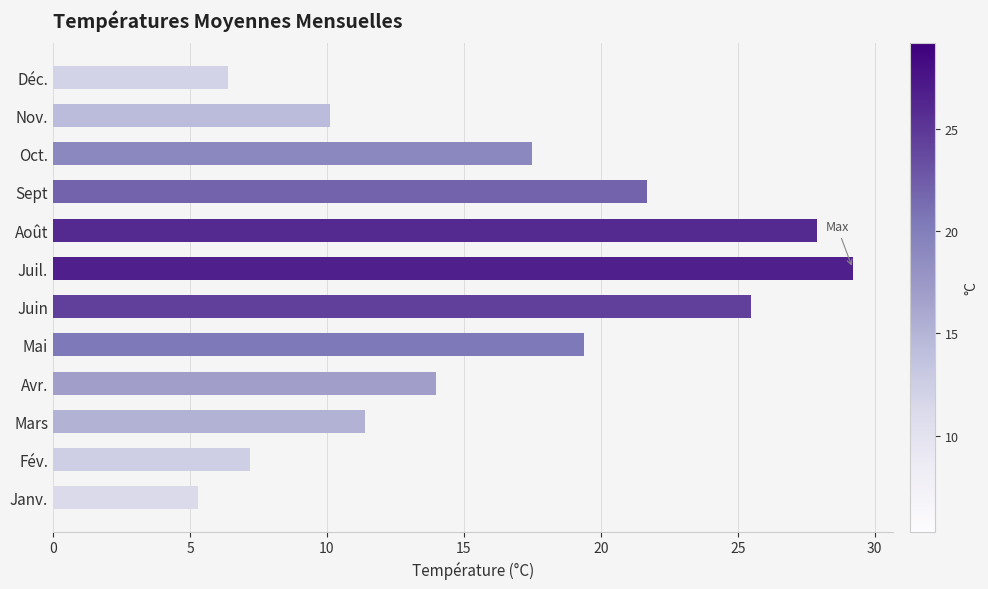

How many categories are shown in the chart?

12